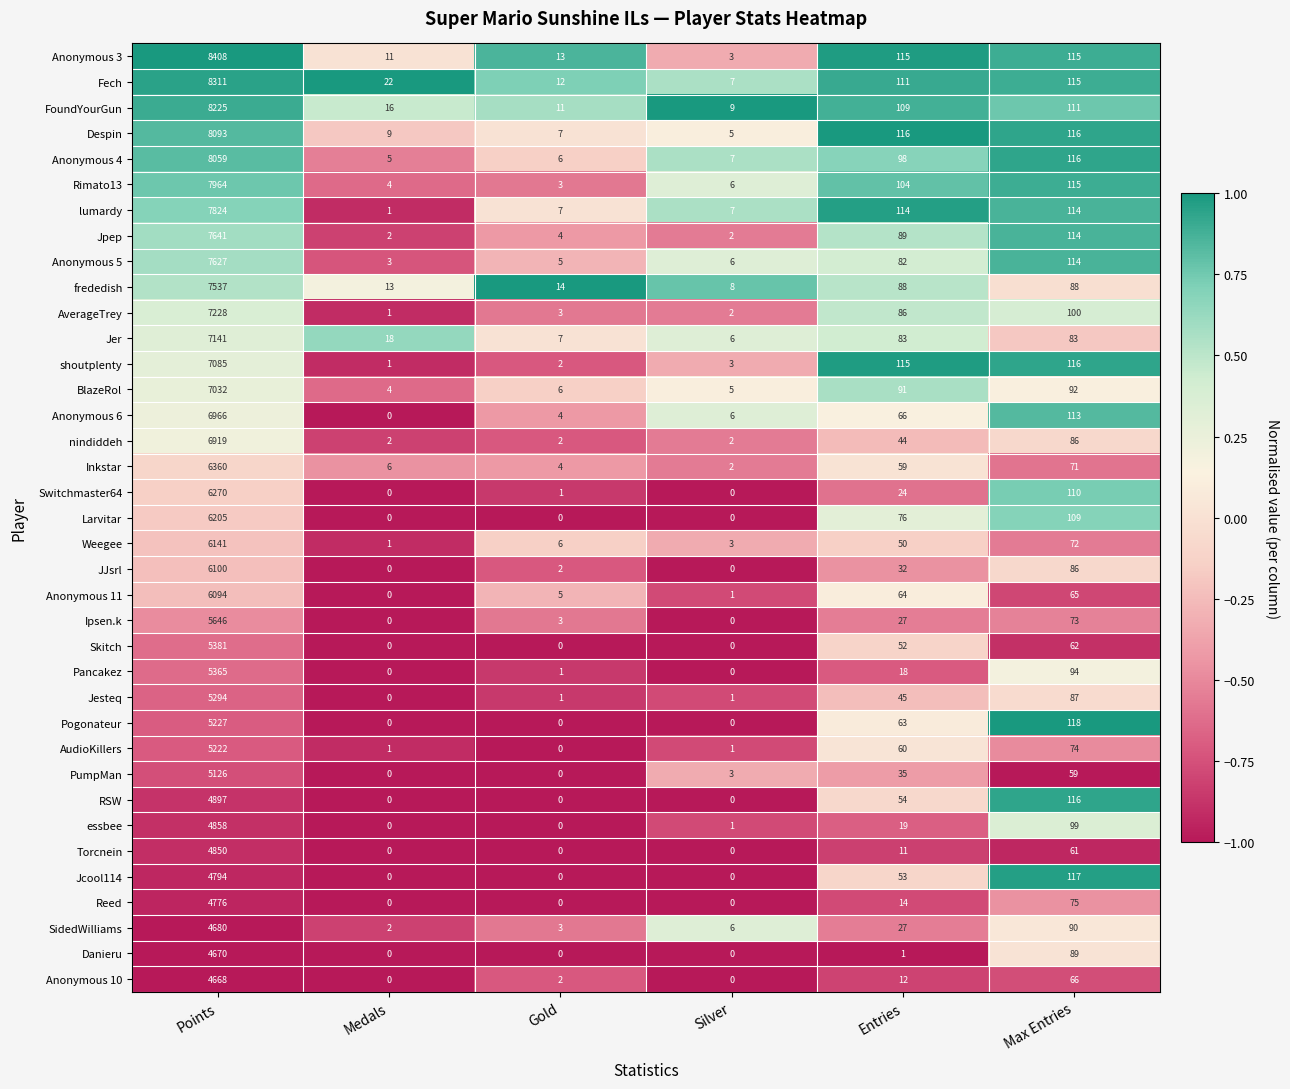

At which label is Skitch closest to 2690?

Max Entries